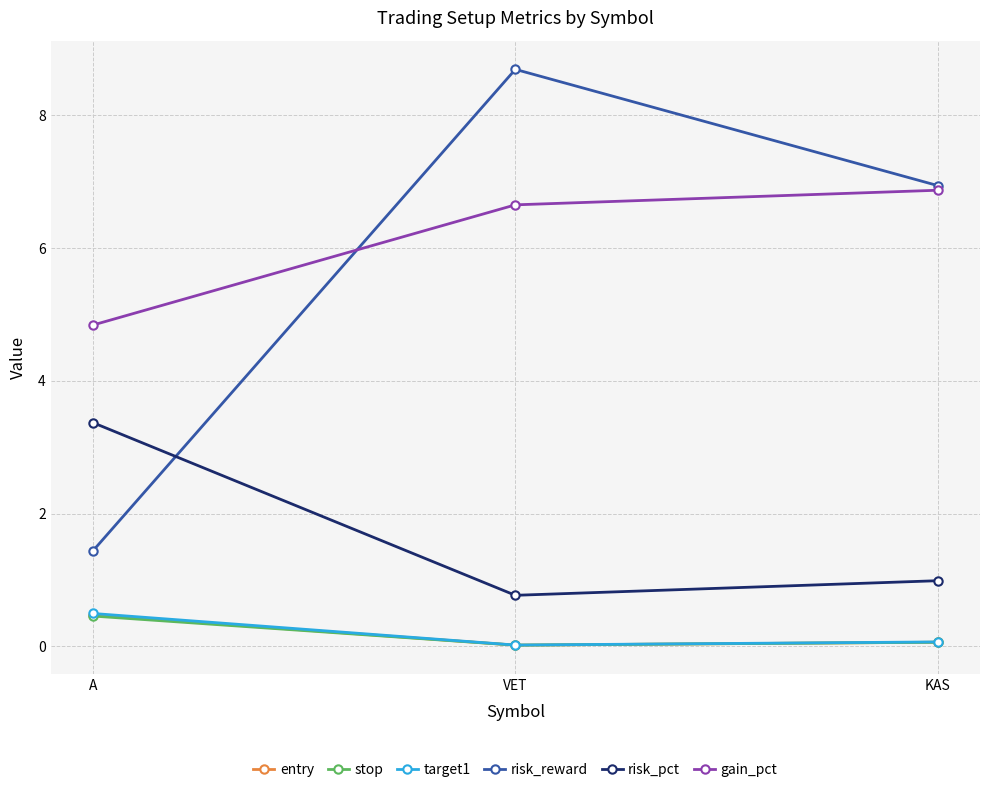

What is the total value across all series at A?

11.1